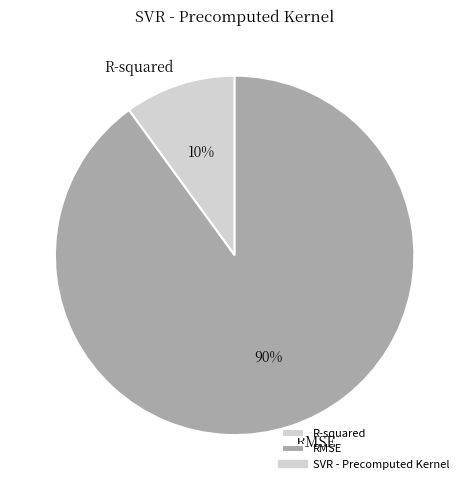

Does RMSE account for over 50% of the chart?

Yes